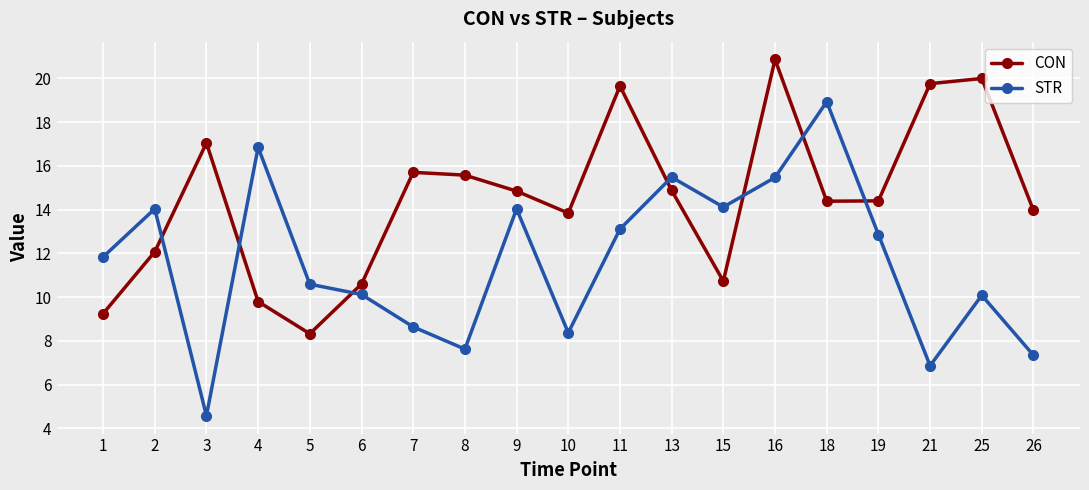

List the series in order of their overall mean, highest first.

CON, STR